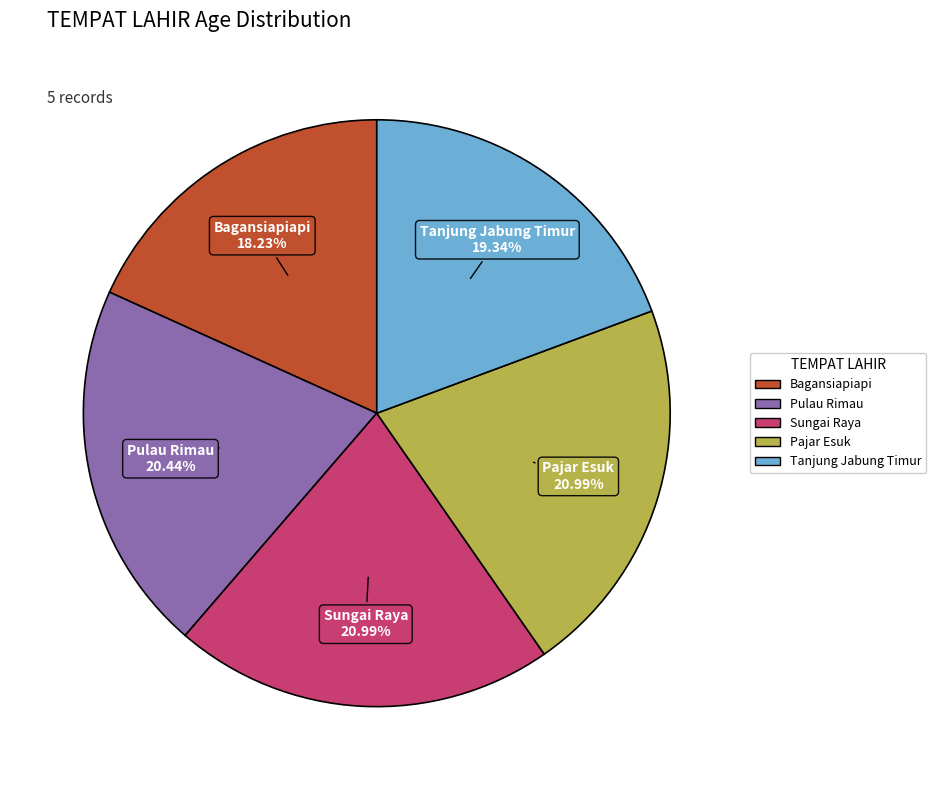

Is the sum of Pulau Rimau and Tanjung Jabung Timur greater than half?

No